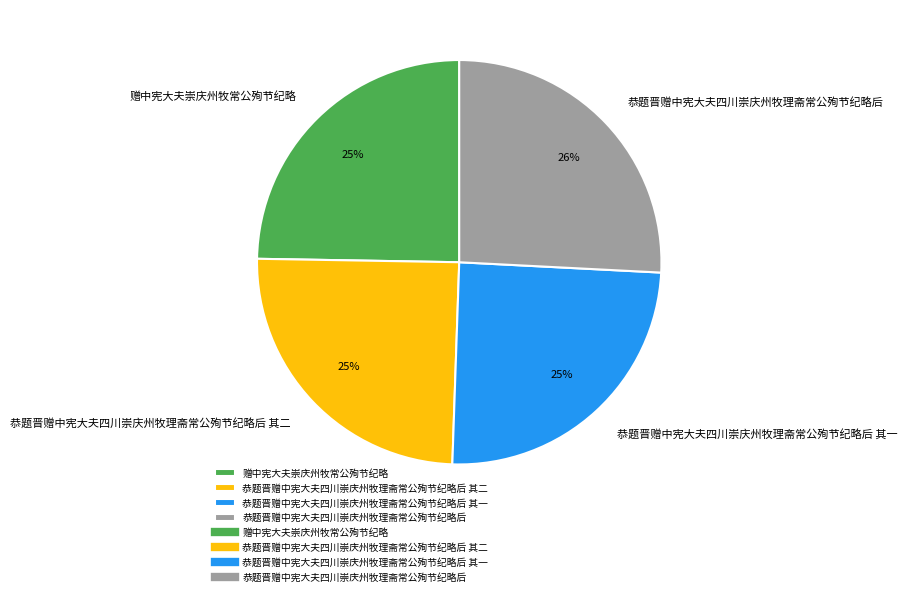

Between 恭题晋赠中宪大夫四川崇庆州牧理斋常公殉节纪略后 其二 and 恭题晋赠中宪大夫四川崇庆州牧理斋常公殉节纪略后, which is larger?

恭题晋赠中宪大夫四川崇庆州牧理斋常公殉节纪略后